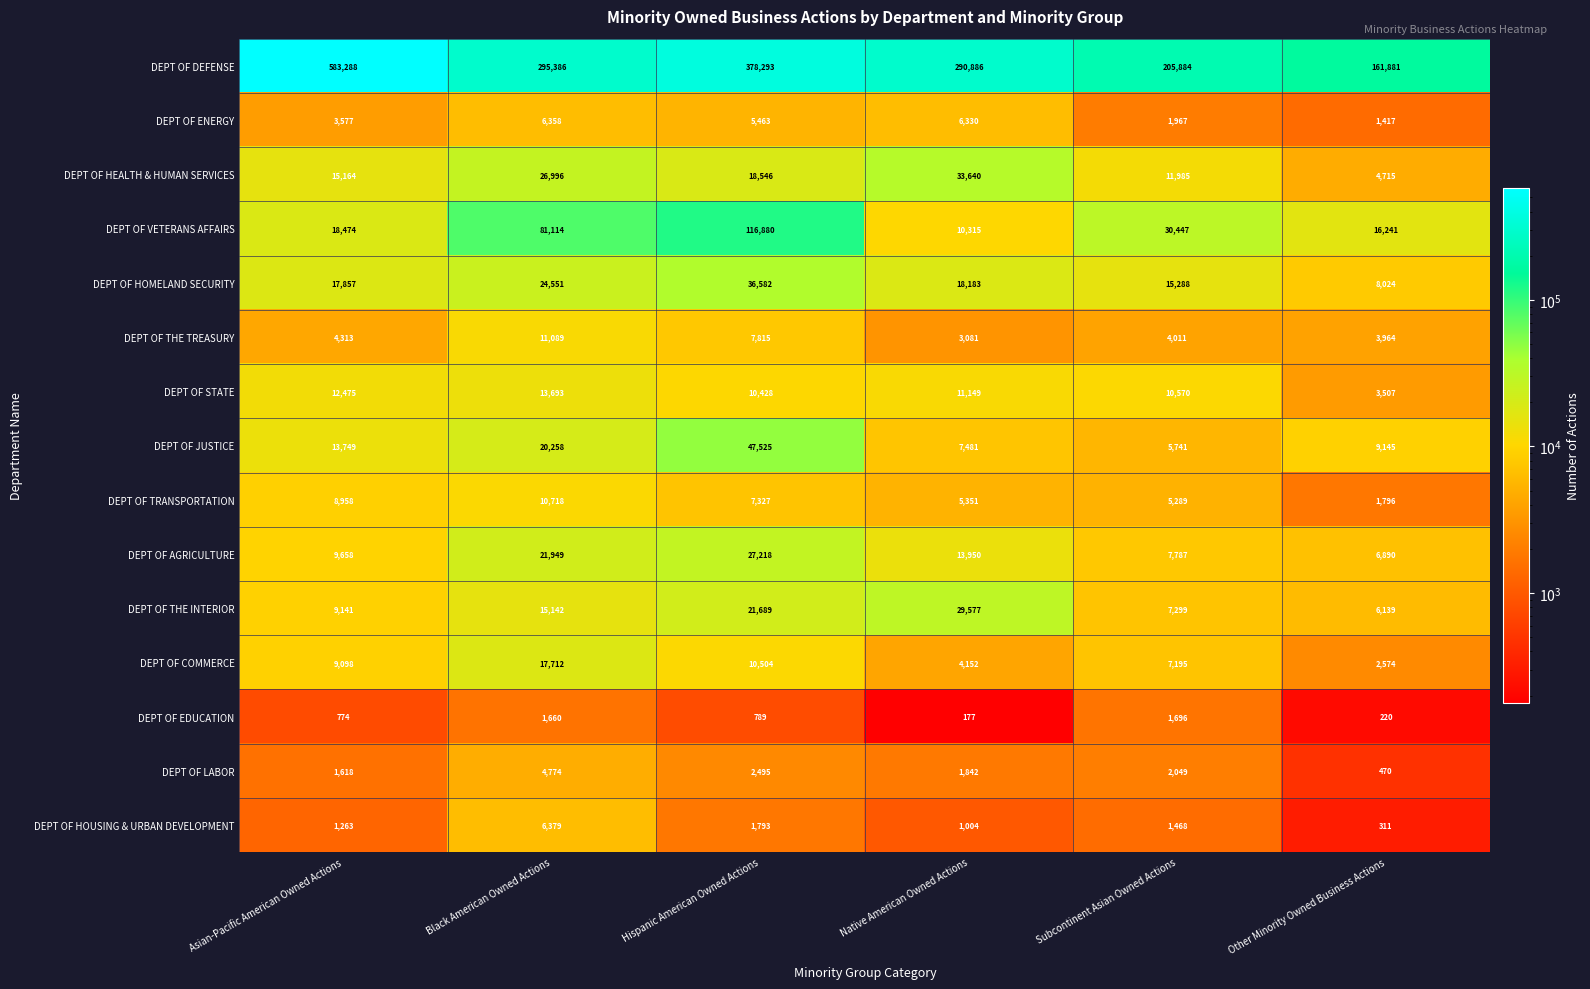

What value does the DEPT OF JUSTICE series have at Subcontinent Asian Owned Actions?

5741